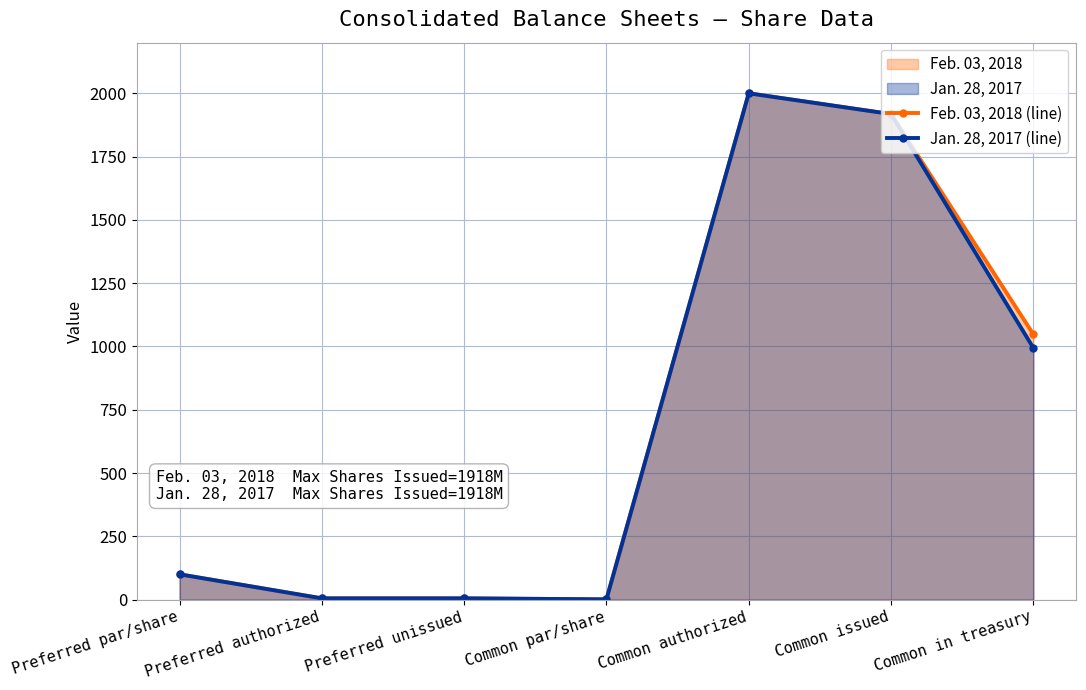

Rank the series at Common in treasury from highest to lowest value.

Feb. 03, 2018 (line), Jan. 28, 2017 (line)